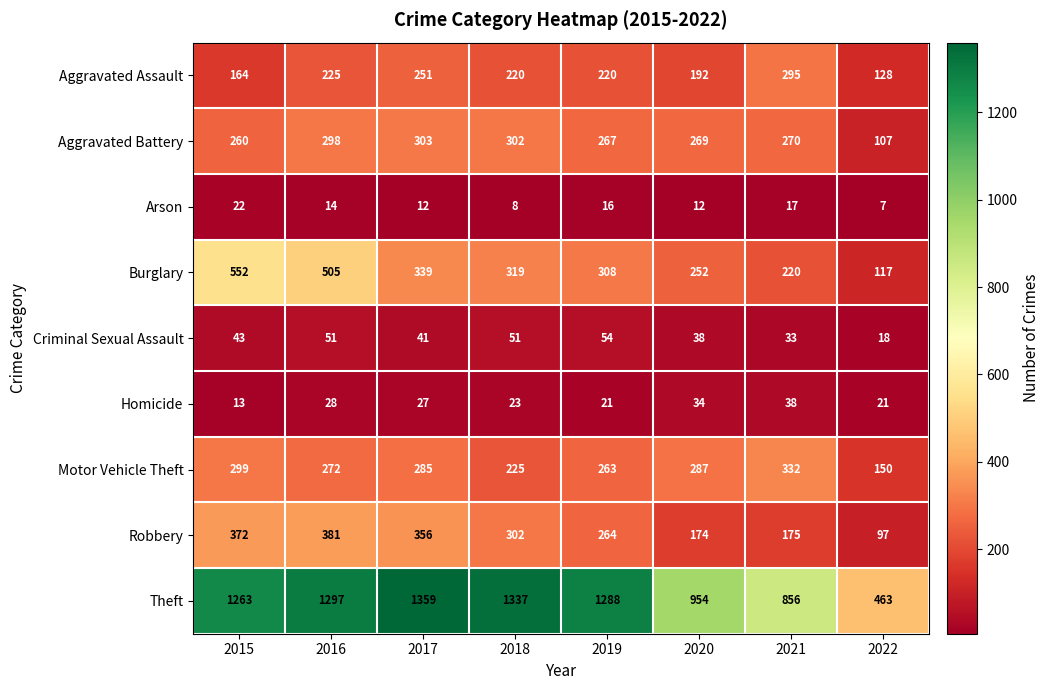

How many categories are shown in the chart?

8